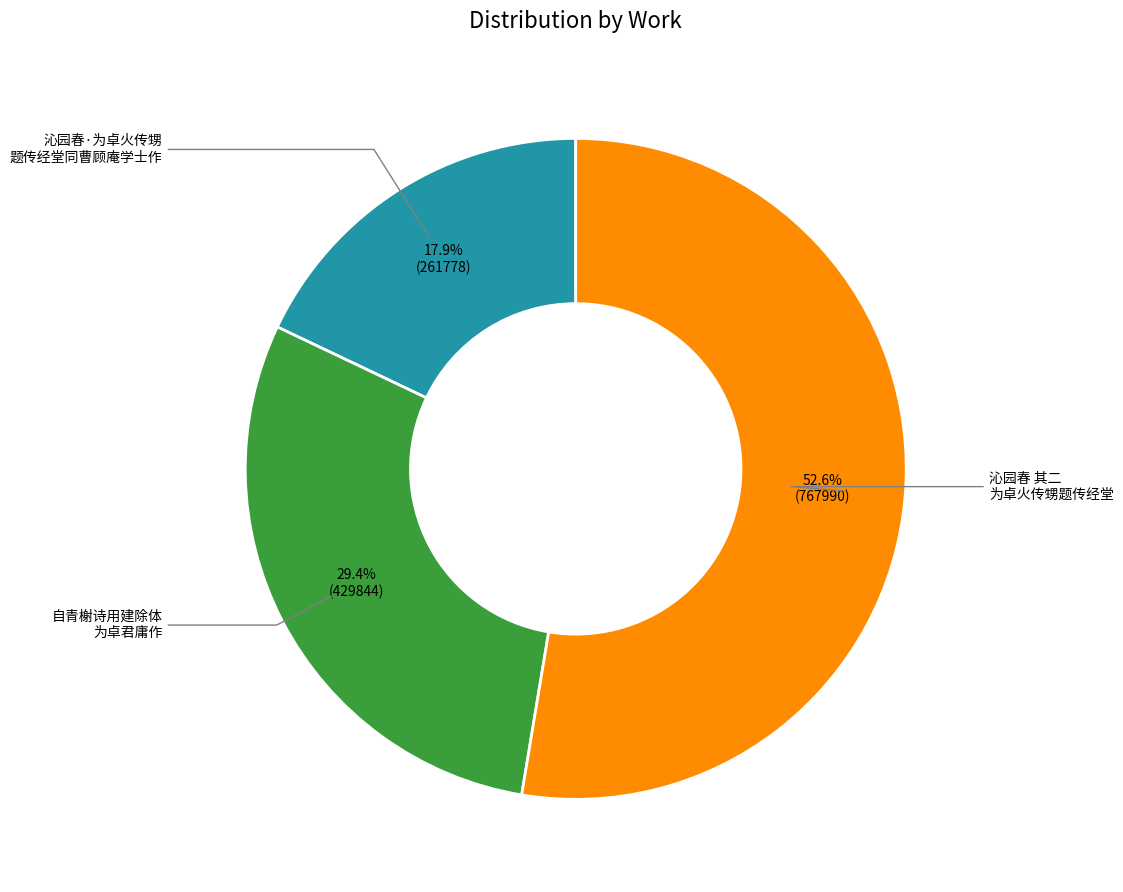

What is the ratio of the value at 沁园春 其二 为卓火传甥题传经堂 to the value at 自青榭诗用建除体 为卓君庸作?

1.8